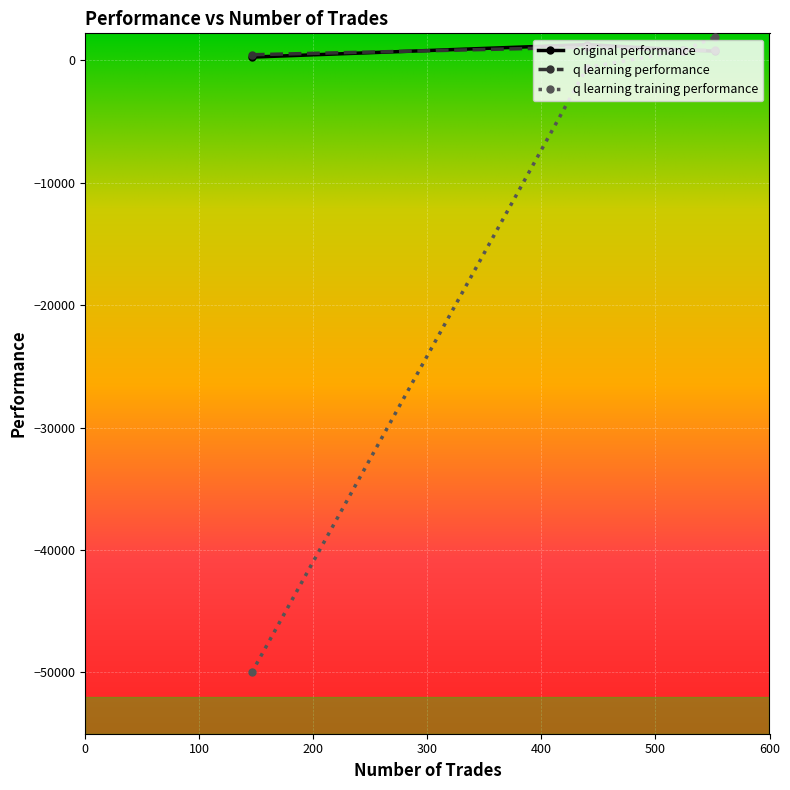

How many interior local peaks does the original performance series have?

1